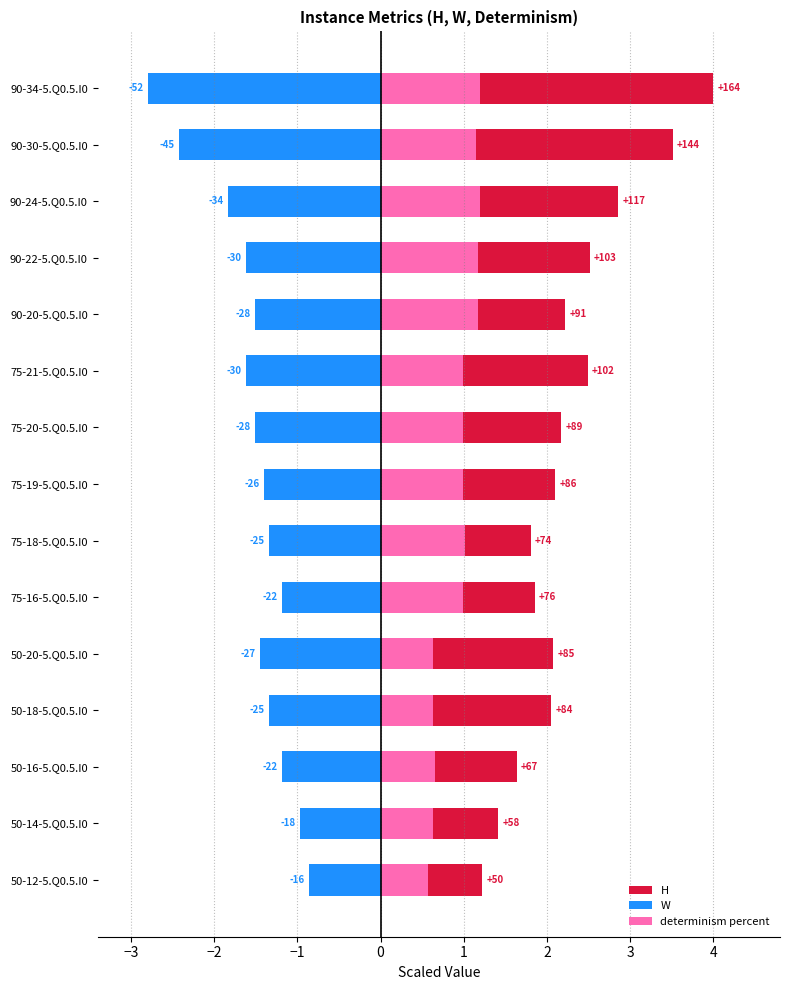

What is the average value of the determinism percent series?

0.9